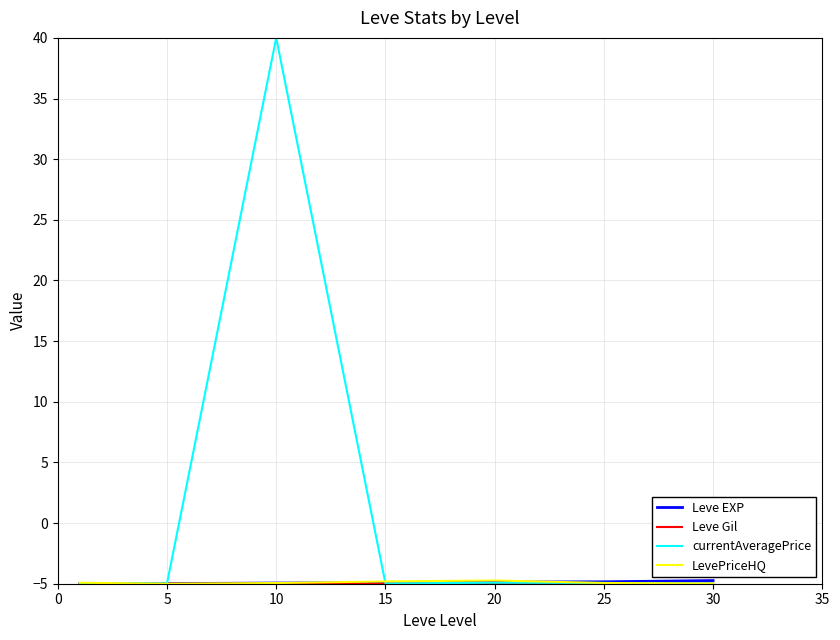

What is the smallest value displayed?

-5.0